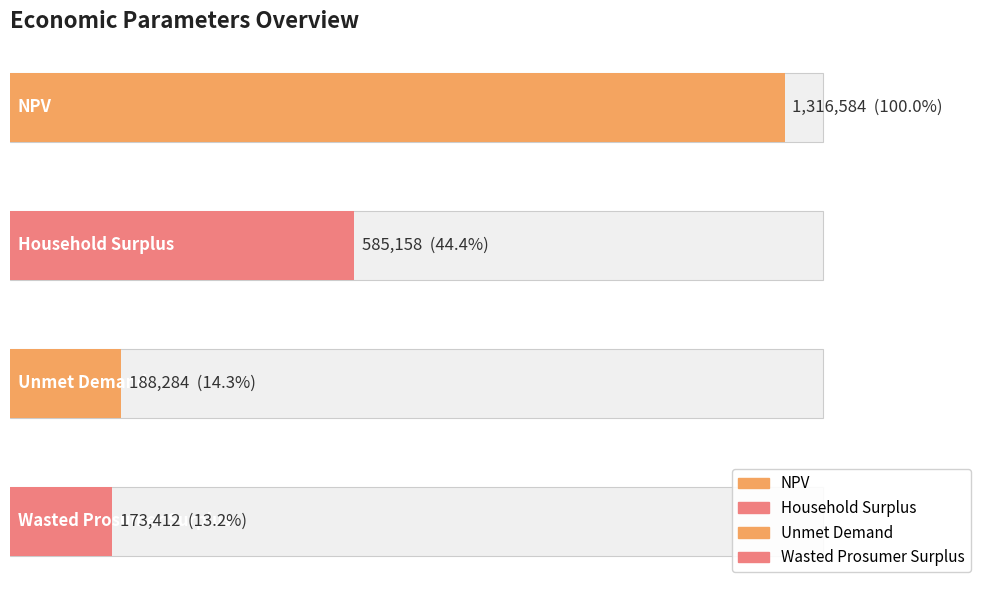

The value at Wasted Prosumer Surplus is 80865.2. True or false?

False